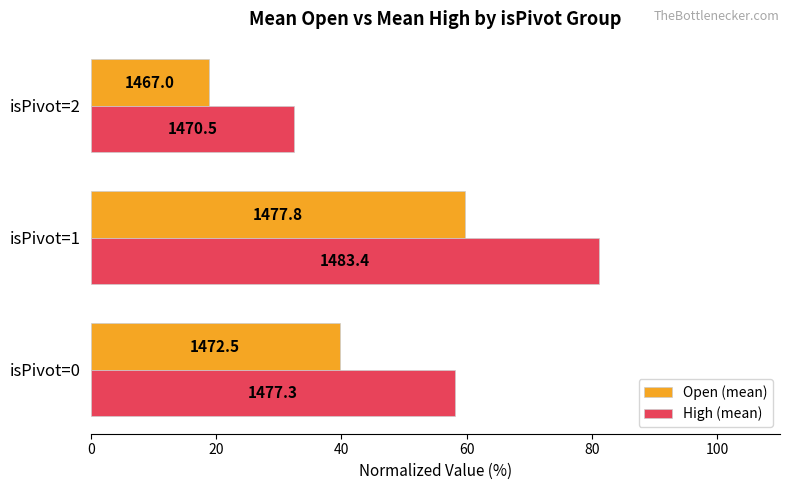

Which series has the largest total across all categories?

High (mean)